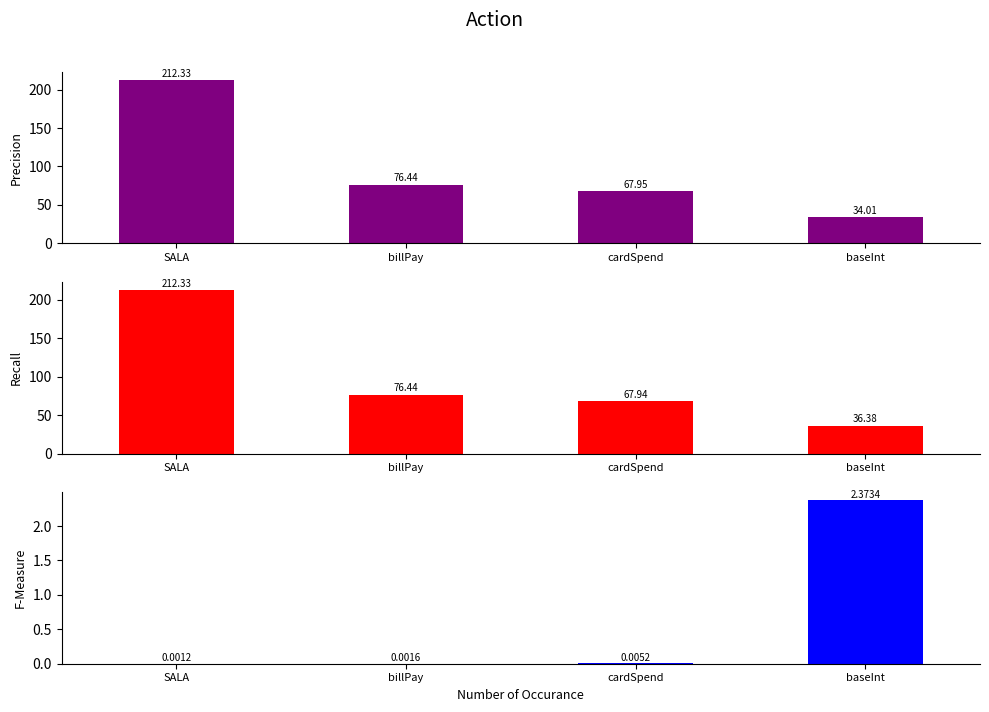

What is the maximum value for Actual?

212.3